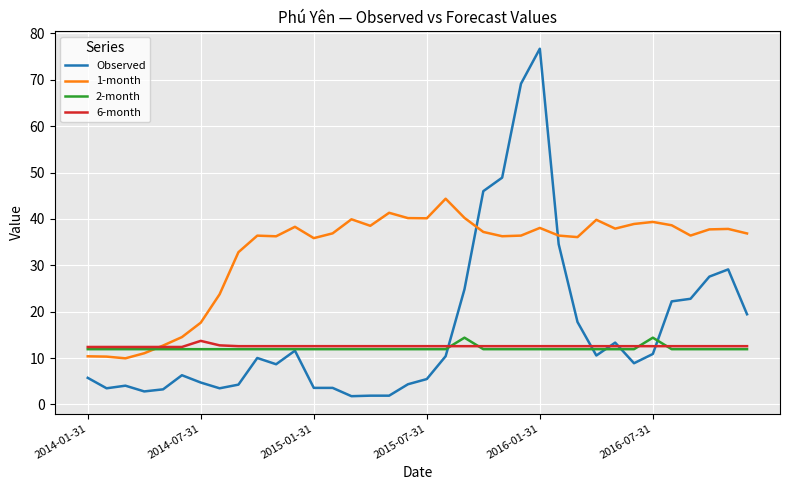

How many lines are shown in the chart?

4